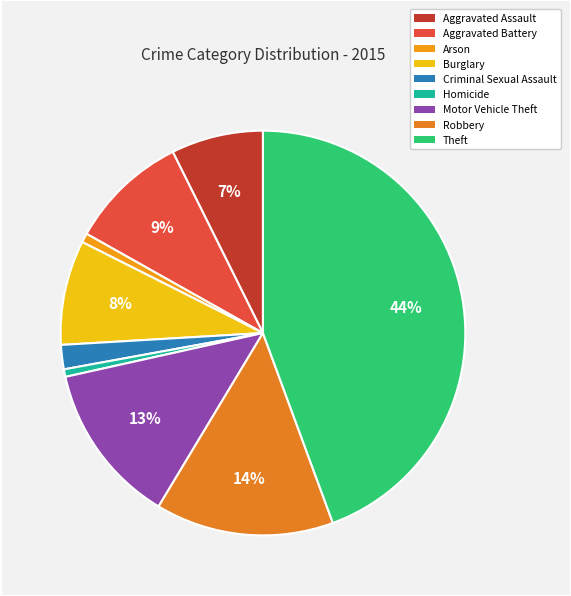

Does Motor Vehicle Theft represent more than half of the total?

No